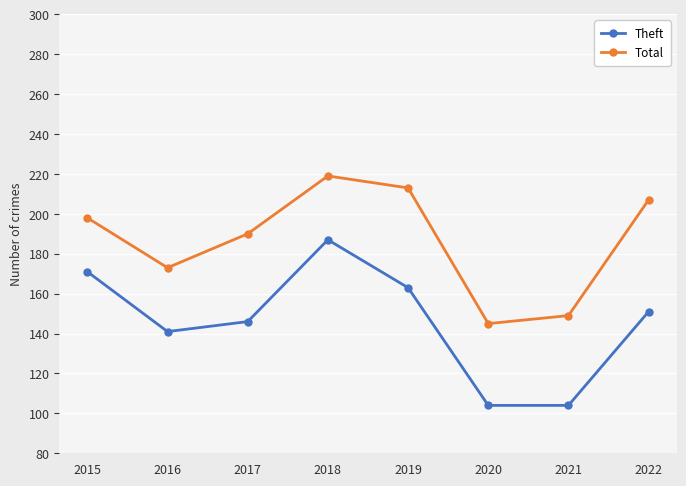

What is the difference between the Total values at 2019 and 2022?

6